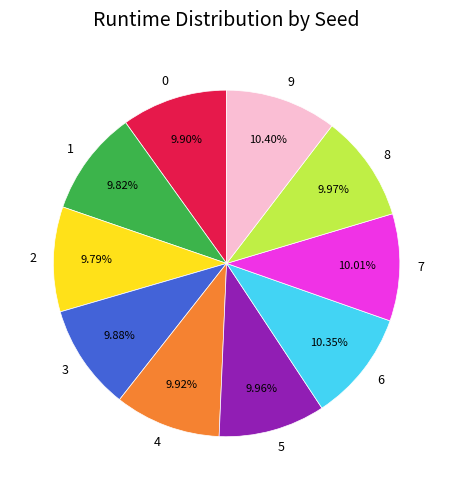

To the nearest percent, what is the difference between the largest and smallest slice percentages?

1%